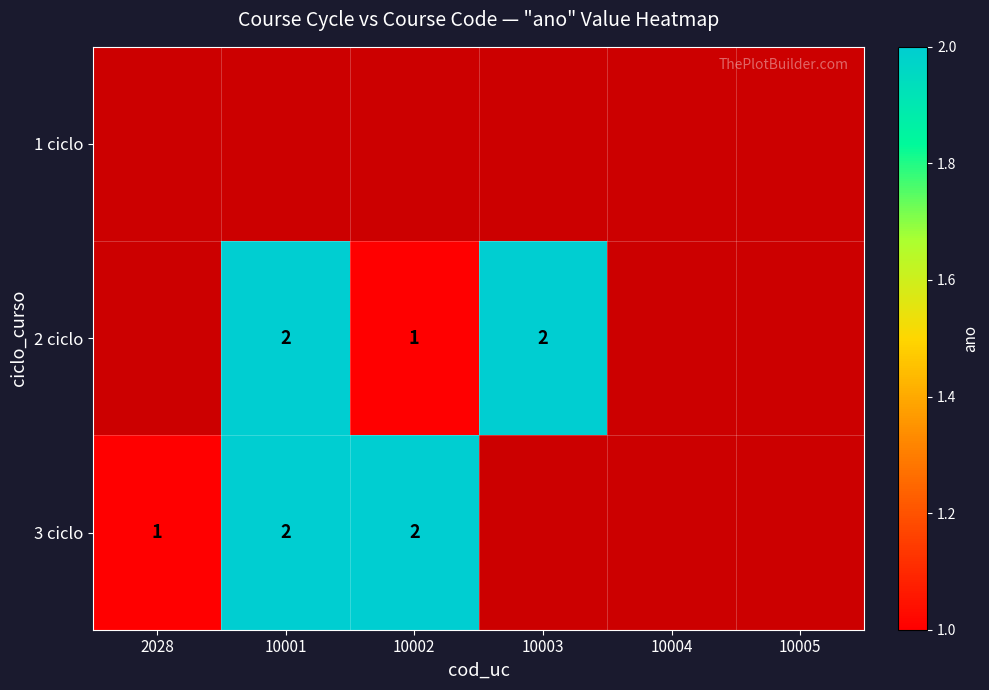

Is it true that 3 ciclo equals 1 at 2028?

True